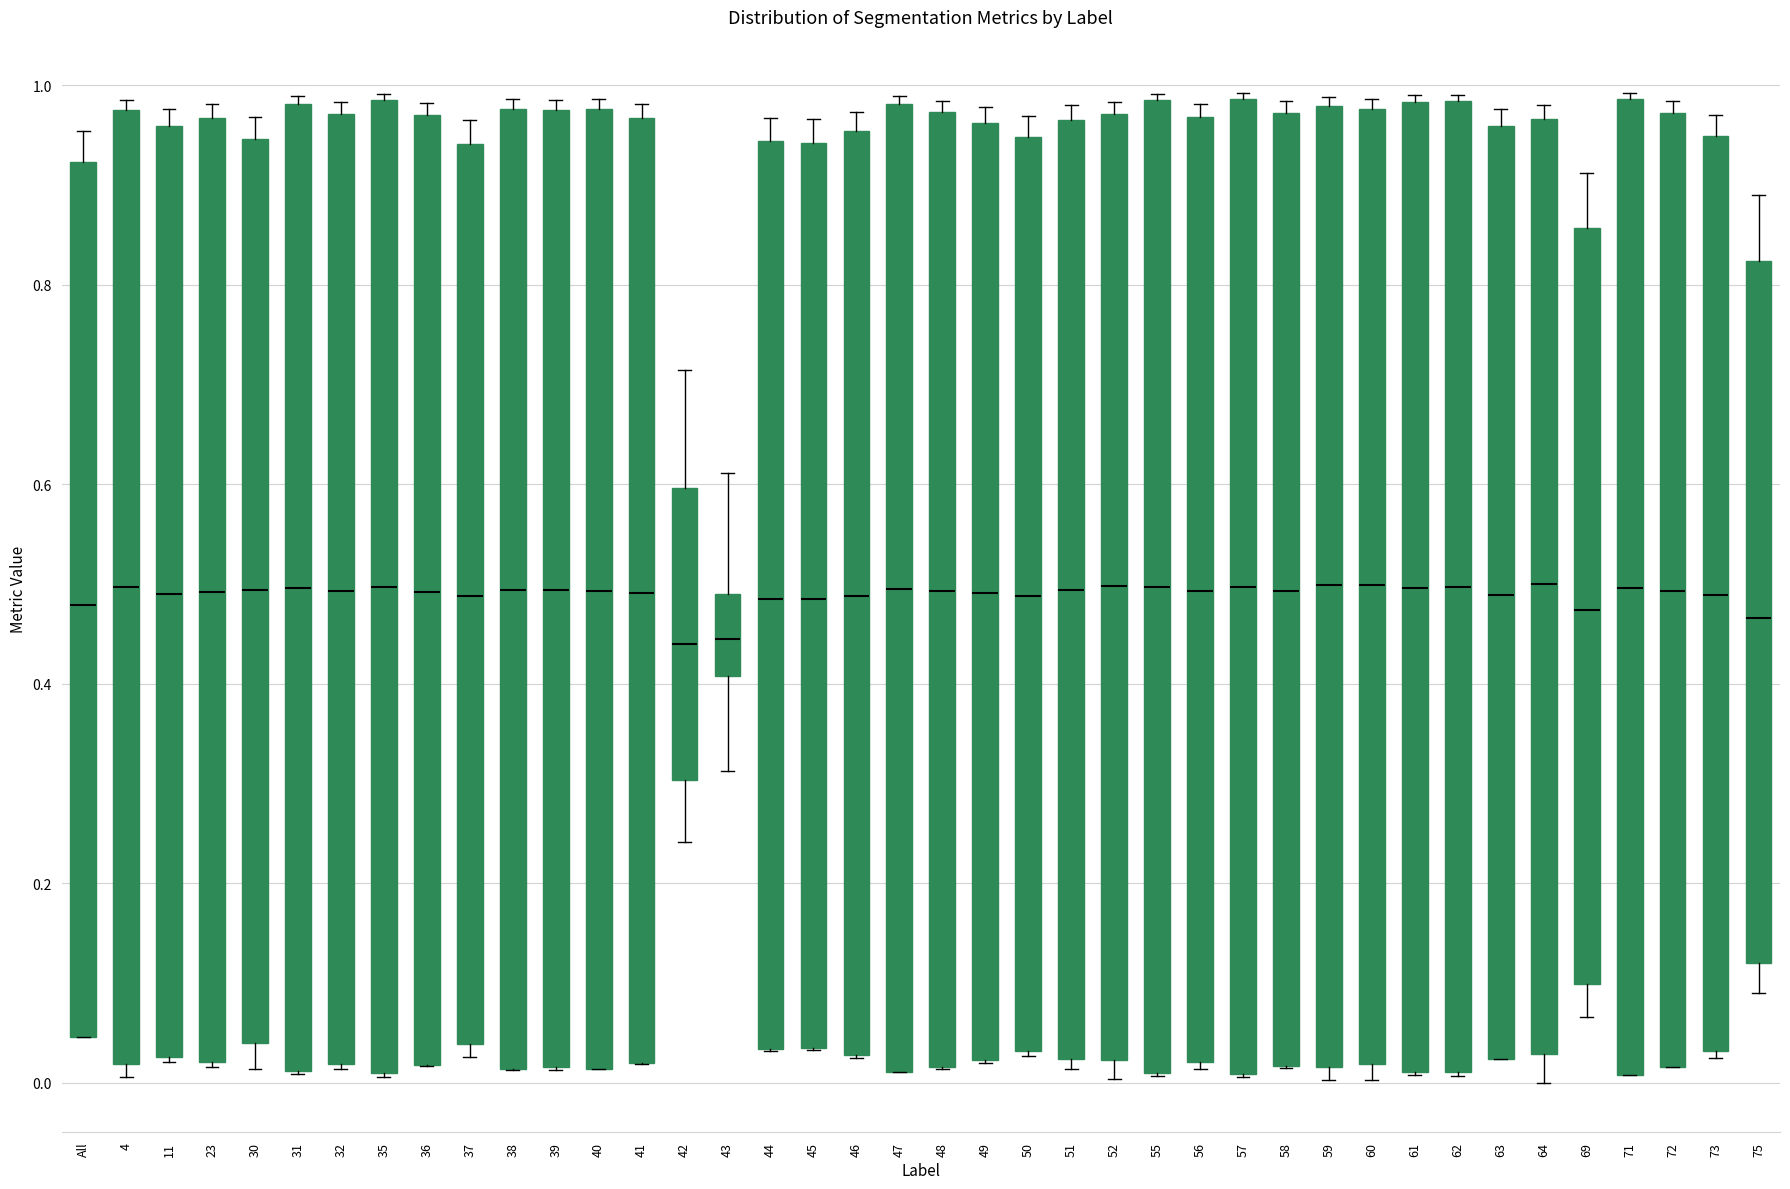

Where does the median line of the box for 32 sit on the y-axis? The values are not printed on the chart, so give them approximately, as read against the axis.

0.50